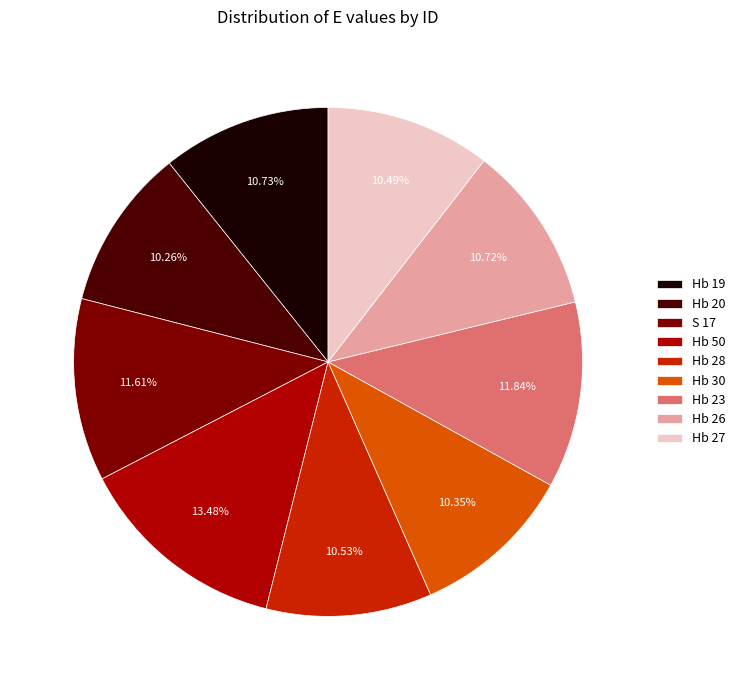

How many slices are in this pie chart?

9